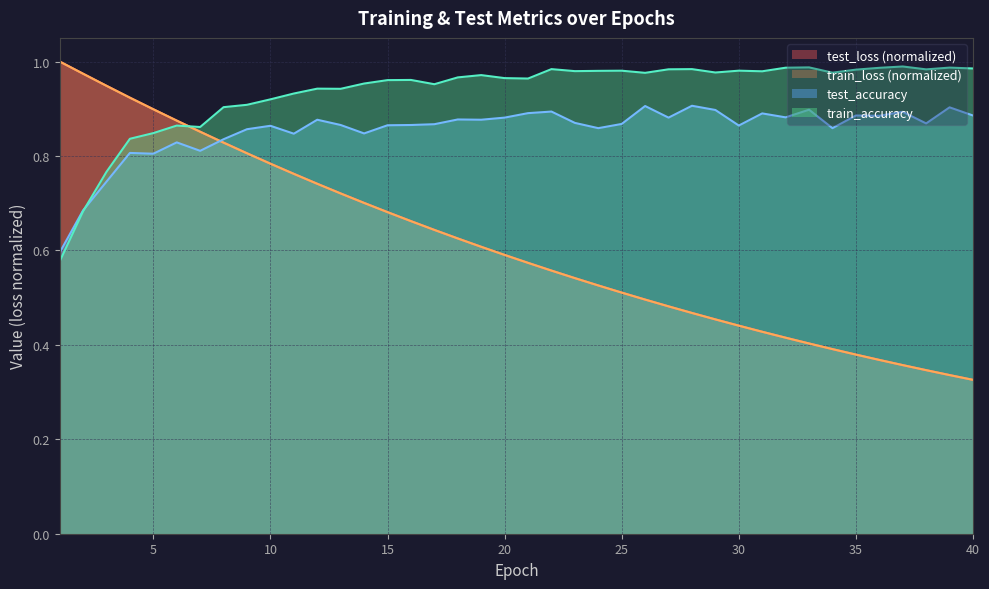

Is the value of train_accuracy at 34 greater than the value of train_loss at 1?

No